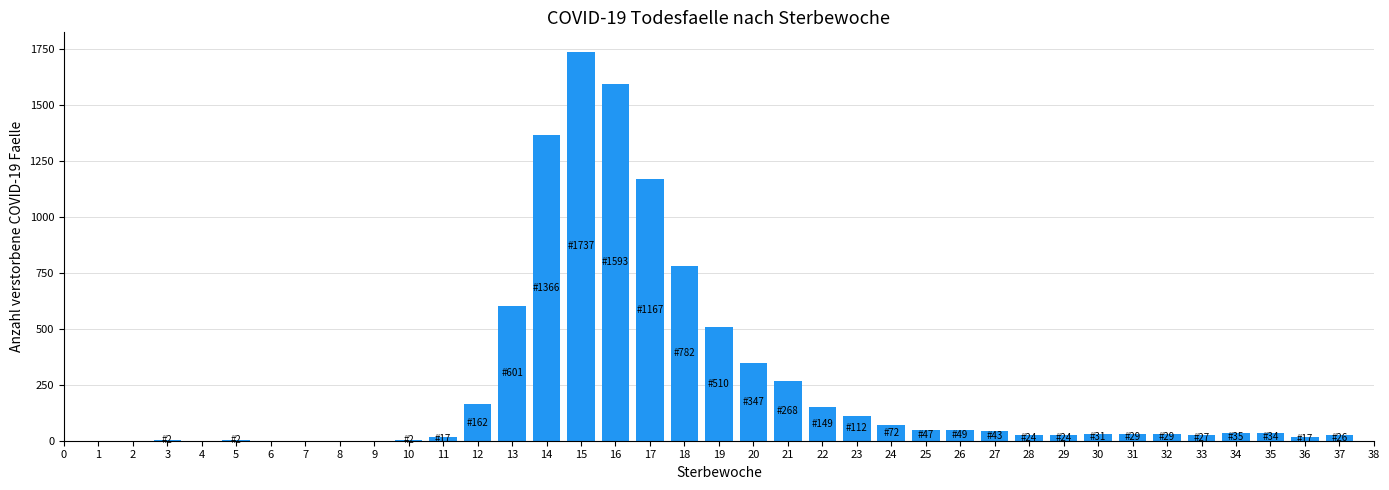

The value at 1 is 0. True or false?

True